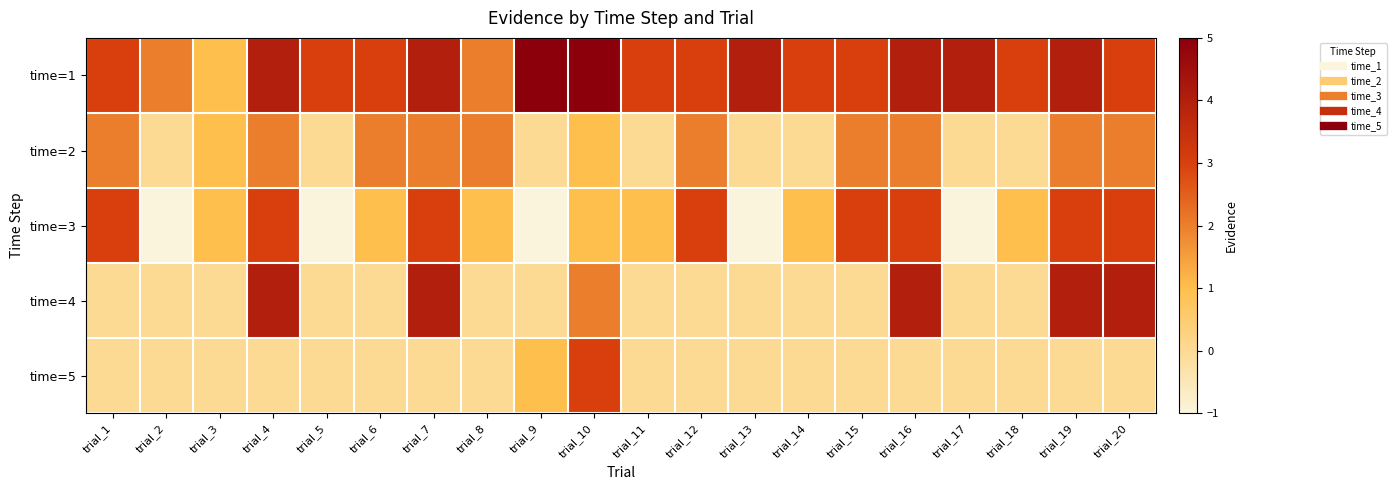

Reading left to right, what are all the values shown in this chart?

time=1: trial_1=3	trial_2=2	trial_3=1	trial_4=4	trial_5=3	trial_6=3	trial_7=4	trial_8=2	trial_9=5	trial_10=5	trial_11=3	trial_12=3	trial_13=4	trial_14=3	trial_15=3	trial_16=4	trial_17=4	trial_18=3	trial_19=4	trial_20=3
time=2: trial_1=2	trial_2=0	trial_3=1	trial_4=2	trial_5=0	trial_6=2	trial_7=2	trial_8=2	trial_9=0	trial_10=1	trial_11=0	trial_12=2	trial_13=0	trial_14=0	trial_15=2	trial_16=2	trial_17=0	trial_18=0	trial_19=2	trial_20=2
time=3: trial_1=3	trial_2=-1	trial_3=1	trial_4=3	trial_5=-1	trial_6=1	trial_7=3	trial_8=1	trial_9=-1	trial_10=1	trial_11=1	trial_12=3	trial_13=-1	trial_14=1	trial_15=3	trial_16=3	trial_17=-1	trial_18=1	trial_19=3	trial_20=3
time=4: trial_1=0	trial_2=0	trial_3=0	trial_4=4	trial_5=0	trial_6=0	trial_7=4	trial_8=0	trial_9=0	trial_10=2	trial_11=0	trial_12=0	trial_13=0	trial_14=0	trial_15=0	trial_16=4	trial_17=0	trial_18=0	trial_19=4	trial_20=4
time=5: trial_1=0	trial_2=0	trial_3=0	trial_4=0	trial_5=0	trial_6=0	trial_7=0	trial_8=0	trial_9=1	trial_10=3	trial_11=0	trial_12=0	trial_13=0	trial_14=0	trial_15=0	trial_16=0	trial_17=0	trial_18=0	trial_19=0	trial_20=0